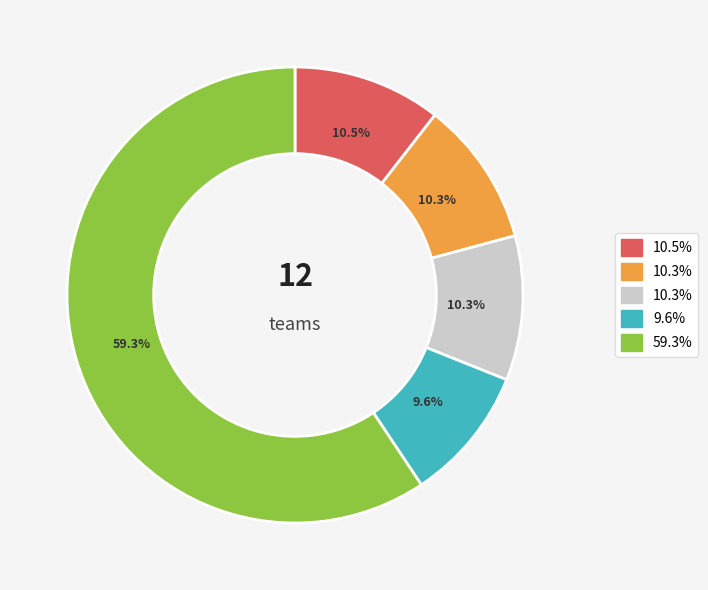

Does any single category account for the majority?

Yes